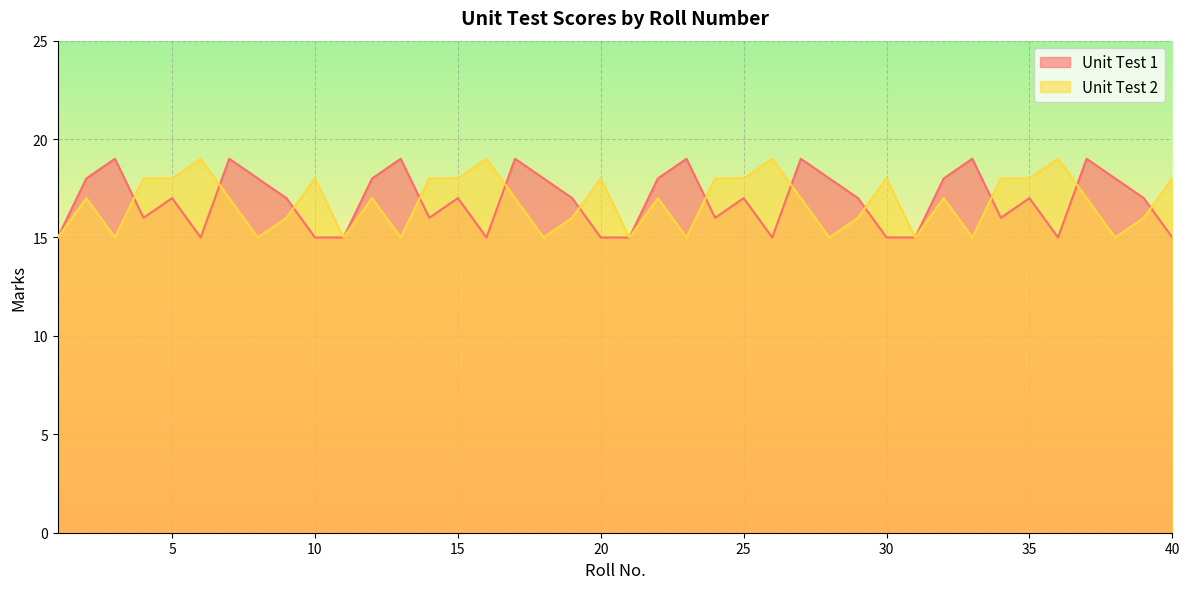

What is the difference between the maximum and minimum values in the Unit Test 2 series?

4